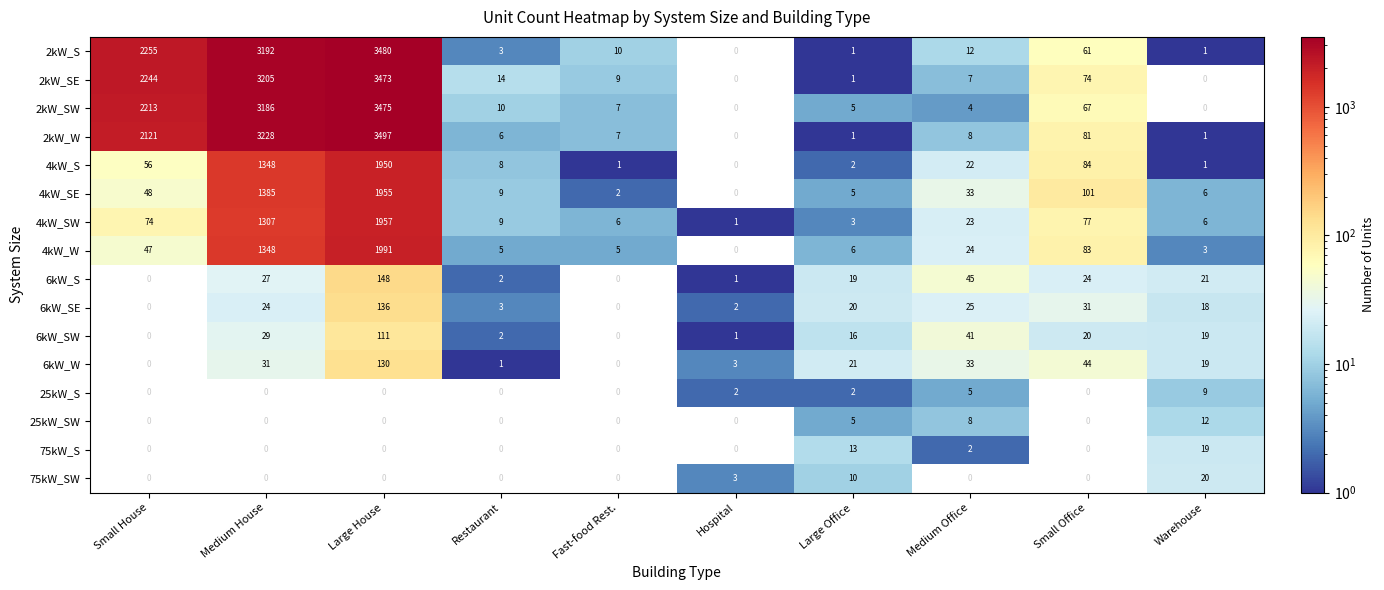

At how many categories does at least one series exceed 416?

3